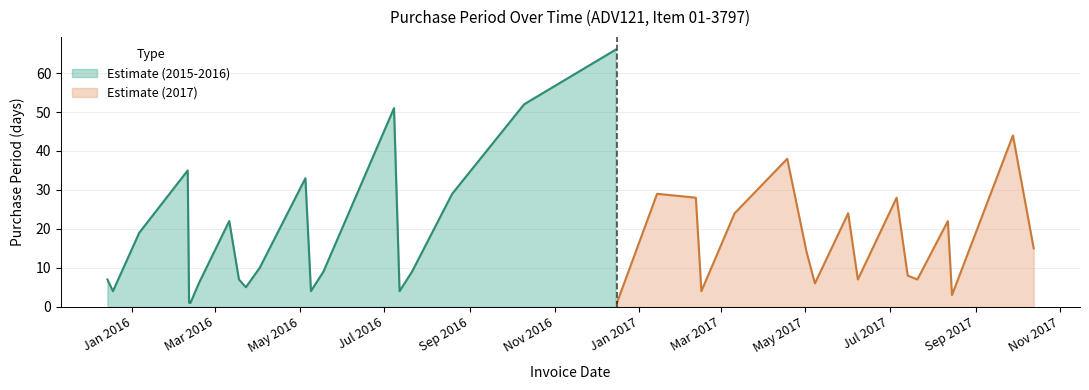

What is the label of the 30th point from the right?

2016-03-11